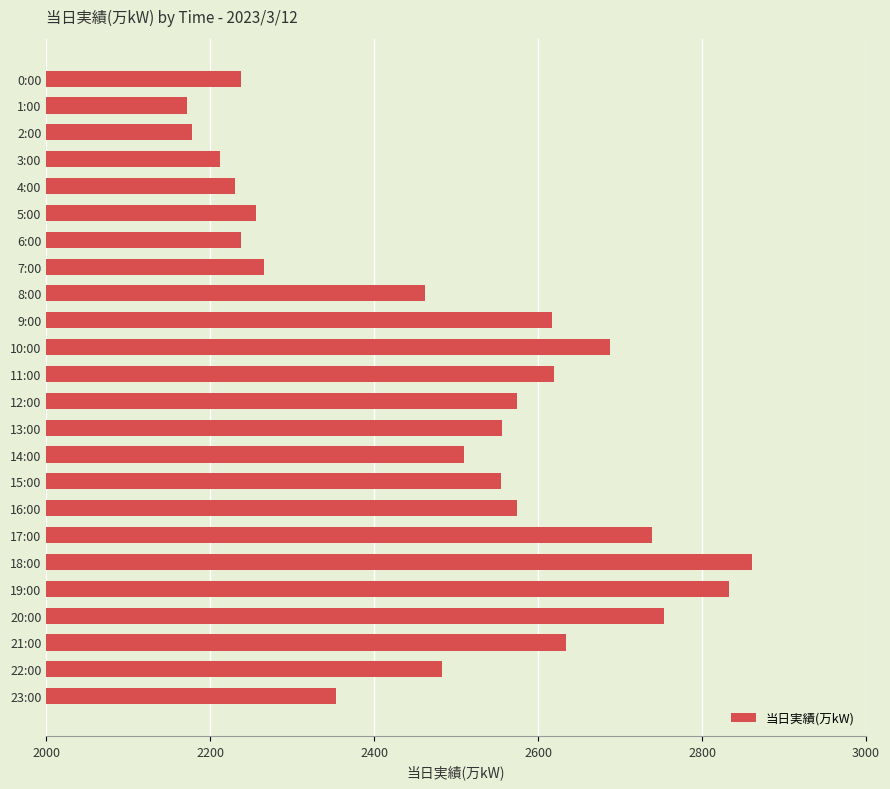

What is the difference between the values at 13:00 and 19:00?

277